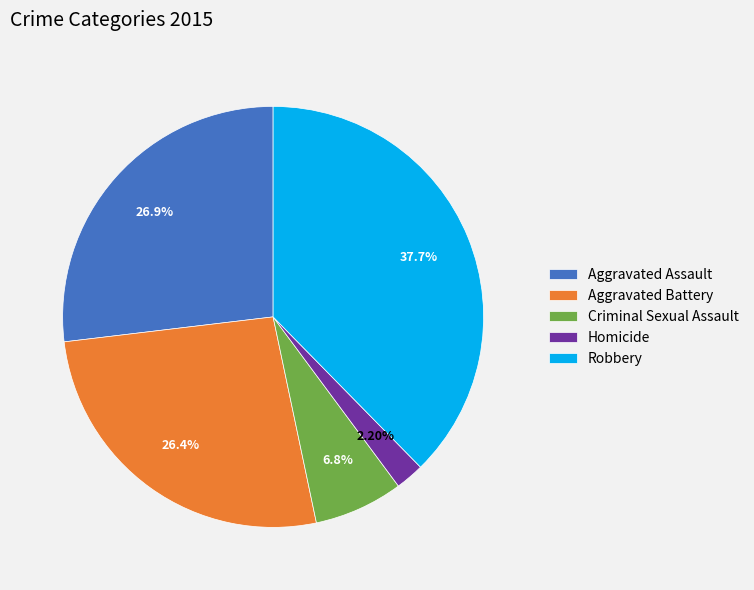

True or false: Homicide accounts for 2% of the total.

True